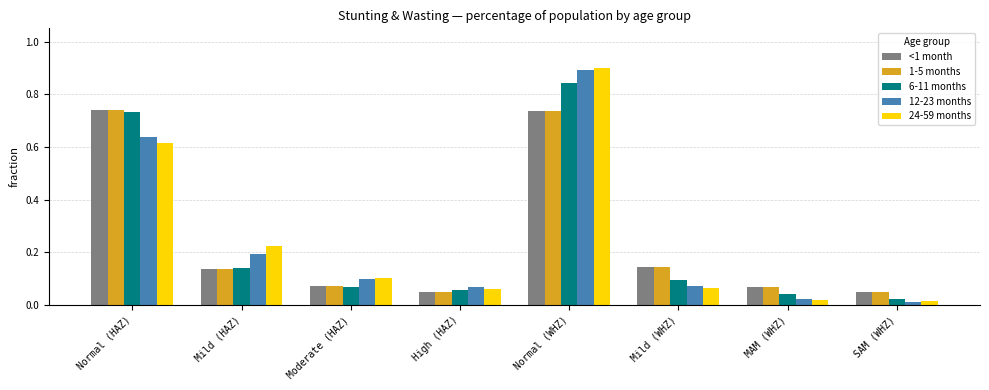

At which label is 12-23 months closest to 0?

SAM (WHZ)